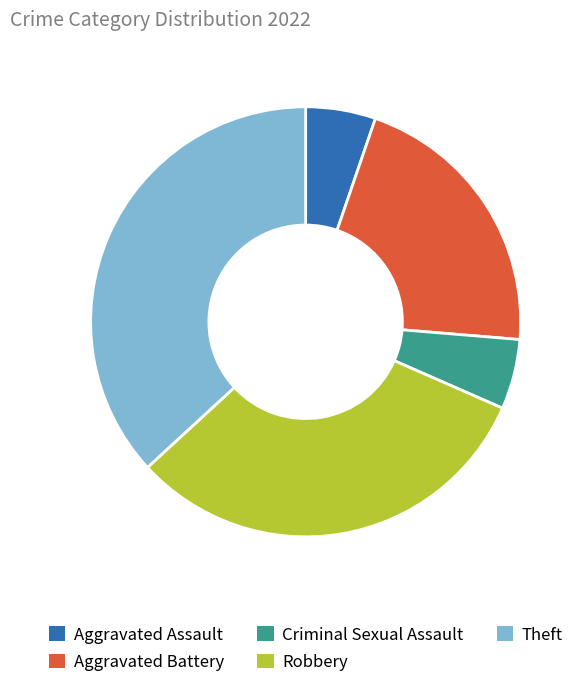

Count the number of slices in the pie.

5